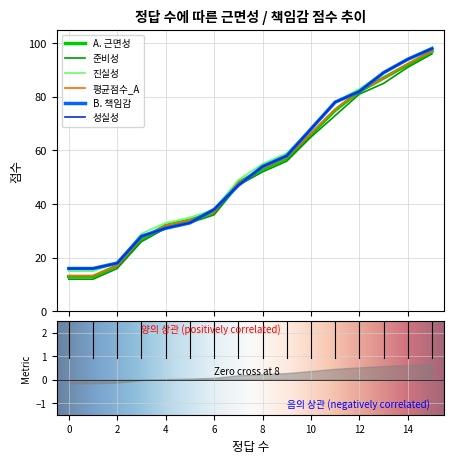

At which label does 진실성 reach its peak?

15